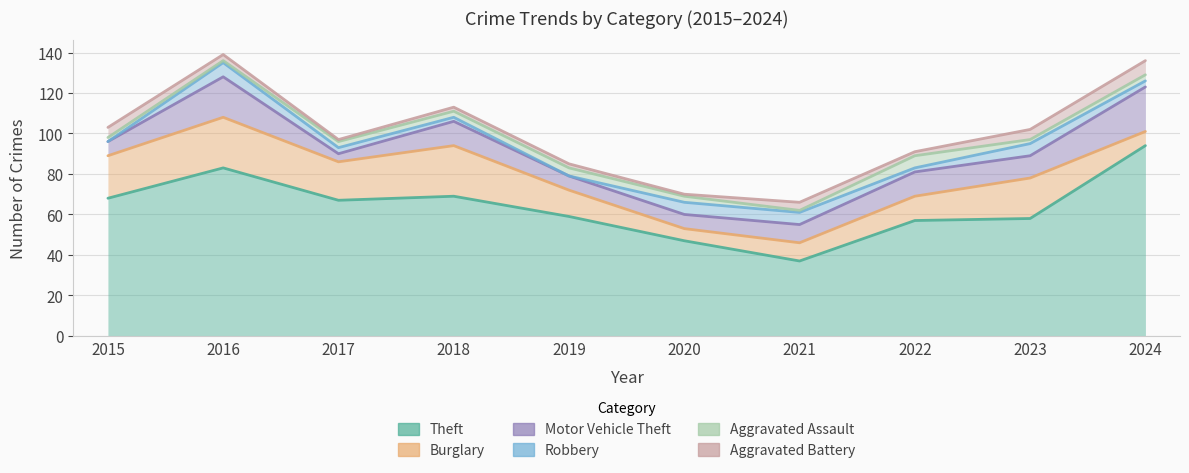

What is the sum of the Aggravated Assault values at 2015 and 2022?

8